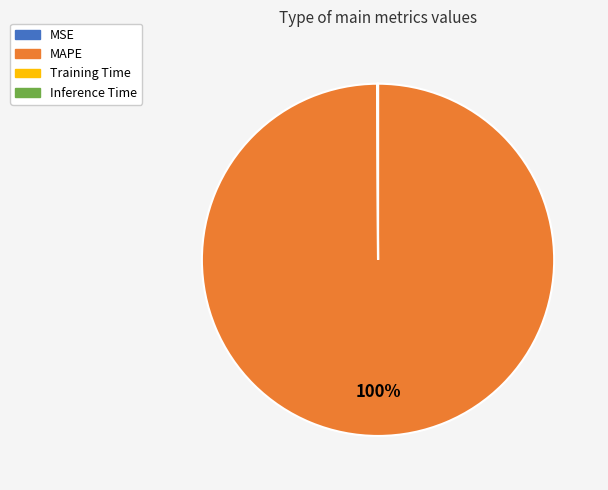

What is the majority slice?

MAPE